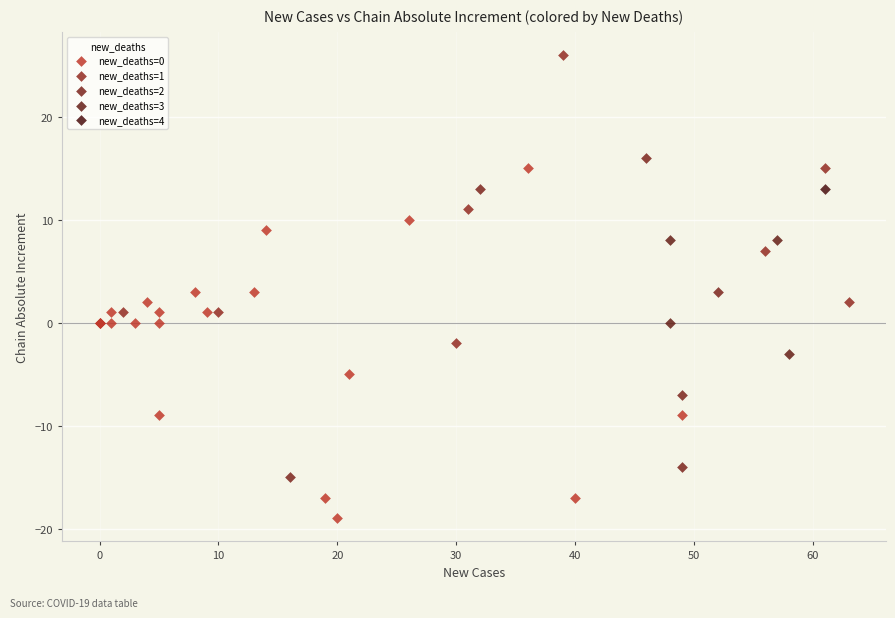

What are all the series names shown in the legend?

new_deaths=0, new_deaths=1, new_deaths=2, new_deaths=3, new_deaths=4